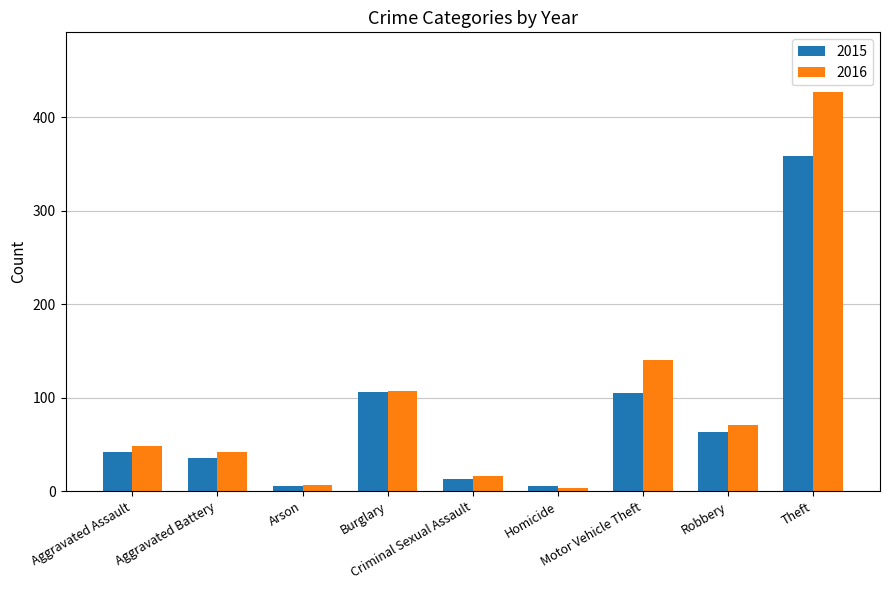

What is the average value of the 2016 series?

96